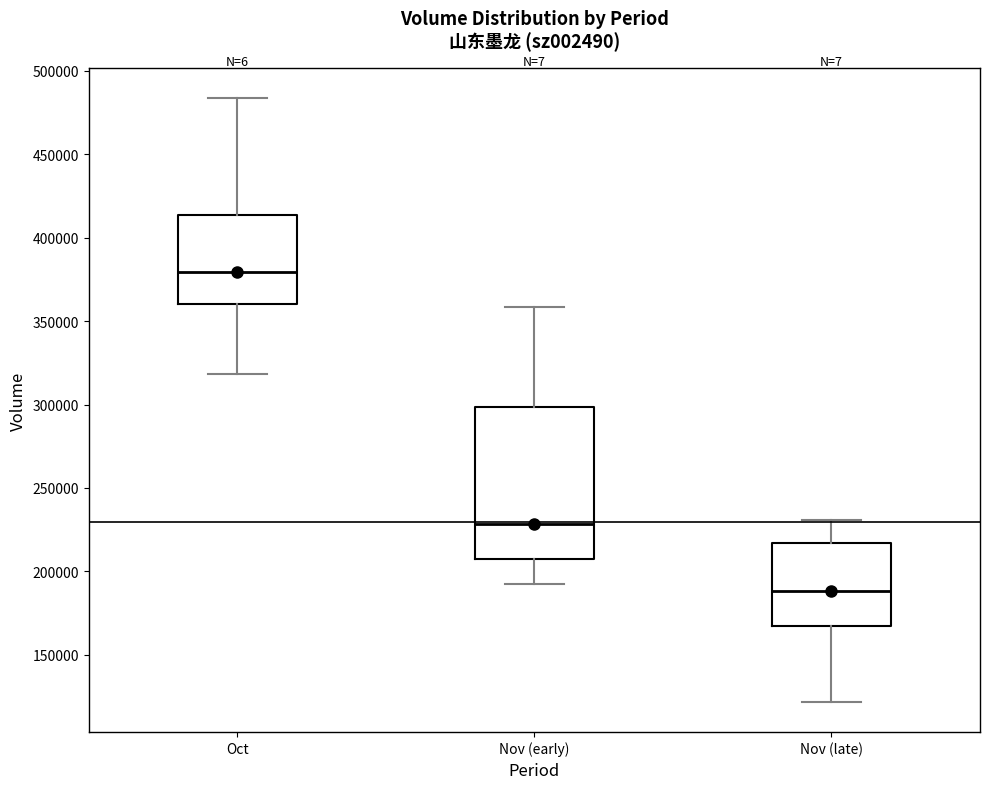

Which box has the lowest median line?

Nov (late)